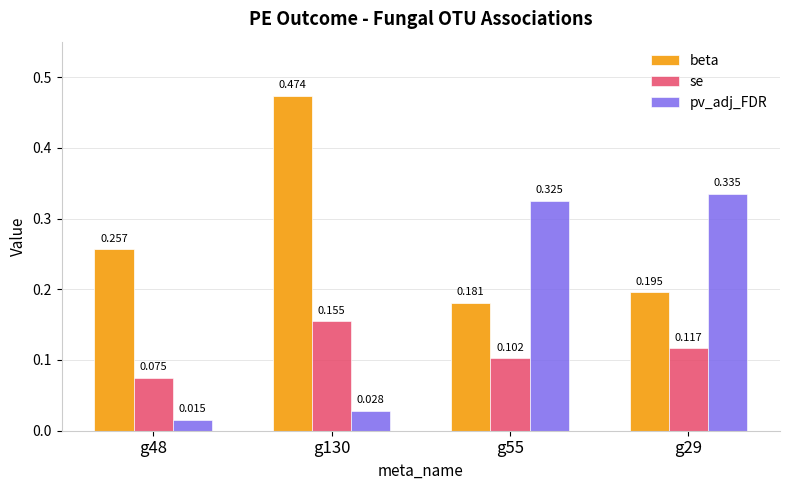

Which series changed the most between g130 and g55?

pv_adj_FDR